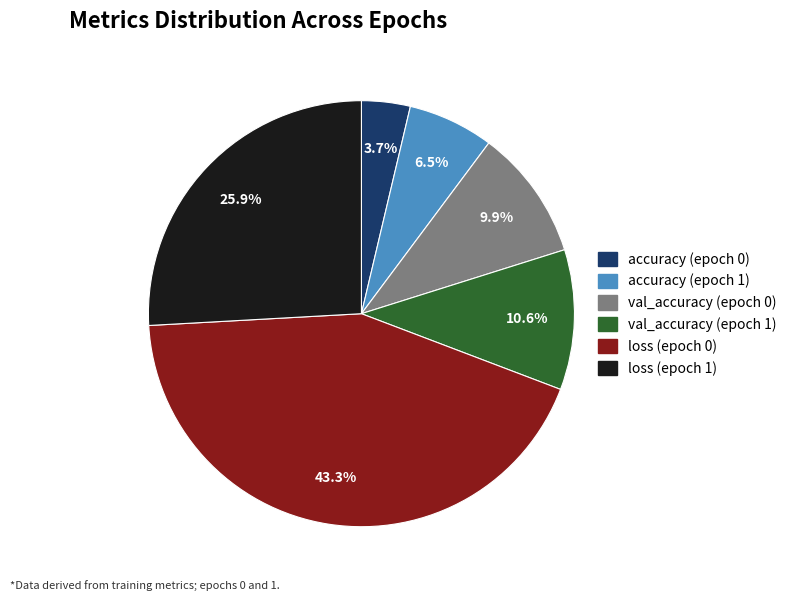

To the nearest percent, what is the difference between the loss (epoch 0) and val_accuracy (epoch 0) slice percentages?

33%